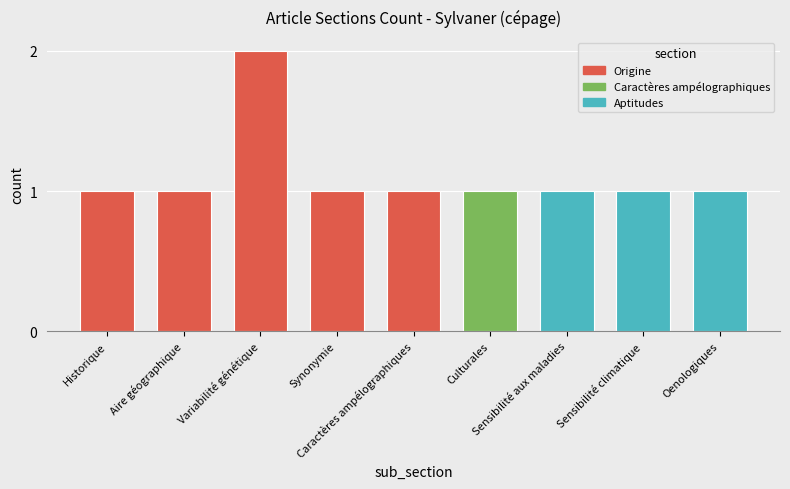

Is it true that Aire géographique equals 1 at row_2?

False